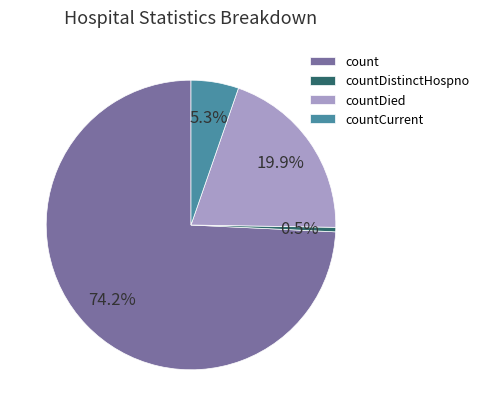

Which slice is the smallest?

countDistinctHospno